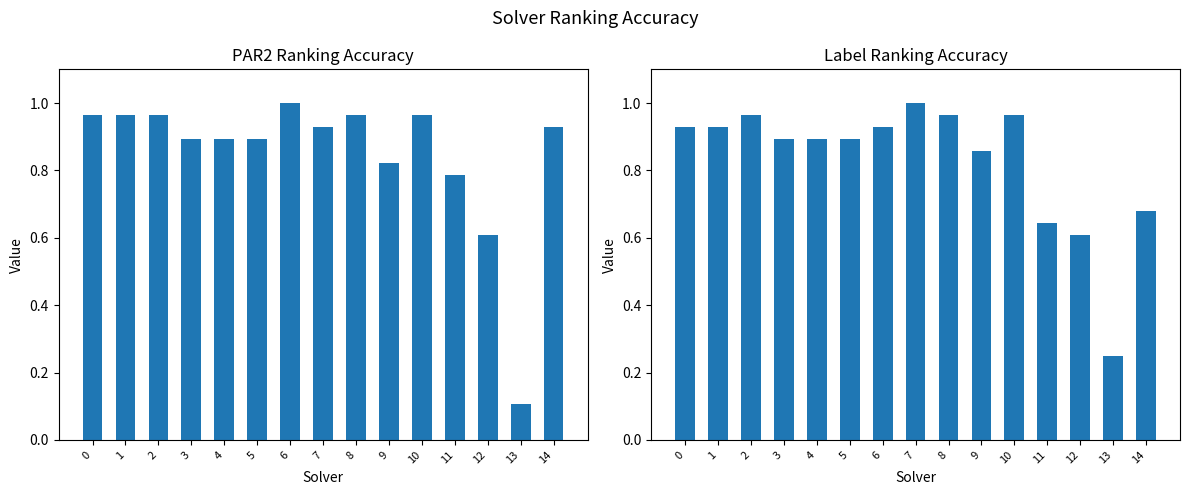

At which label is label_ranking_acc closest to 0?

13